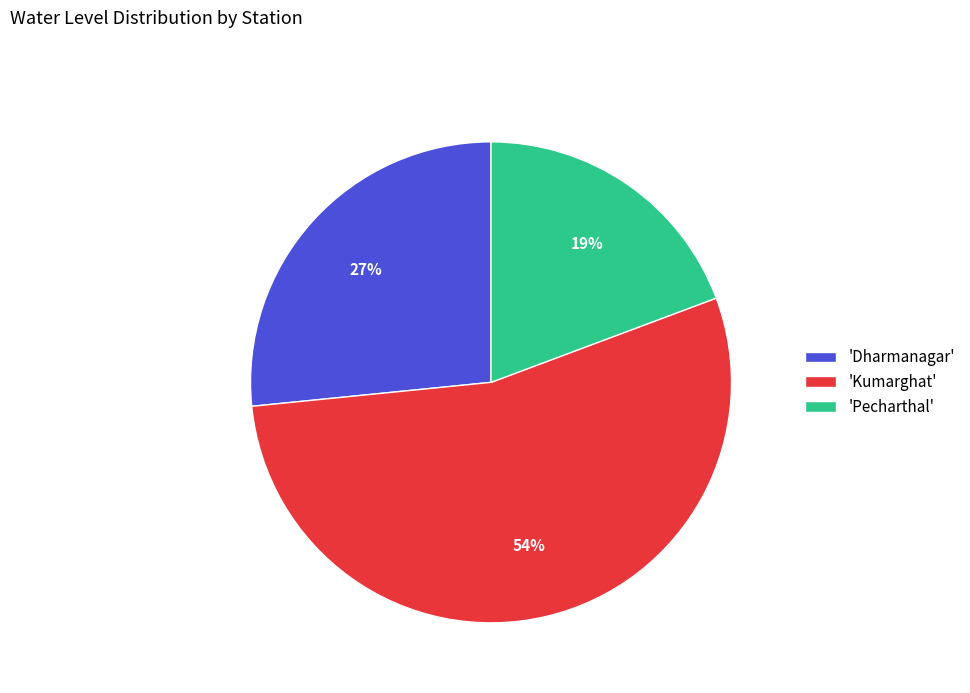

Do 'Pecharthal' and 'Kumarghat' together represent more than half of the pie?

Yes